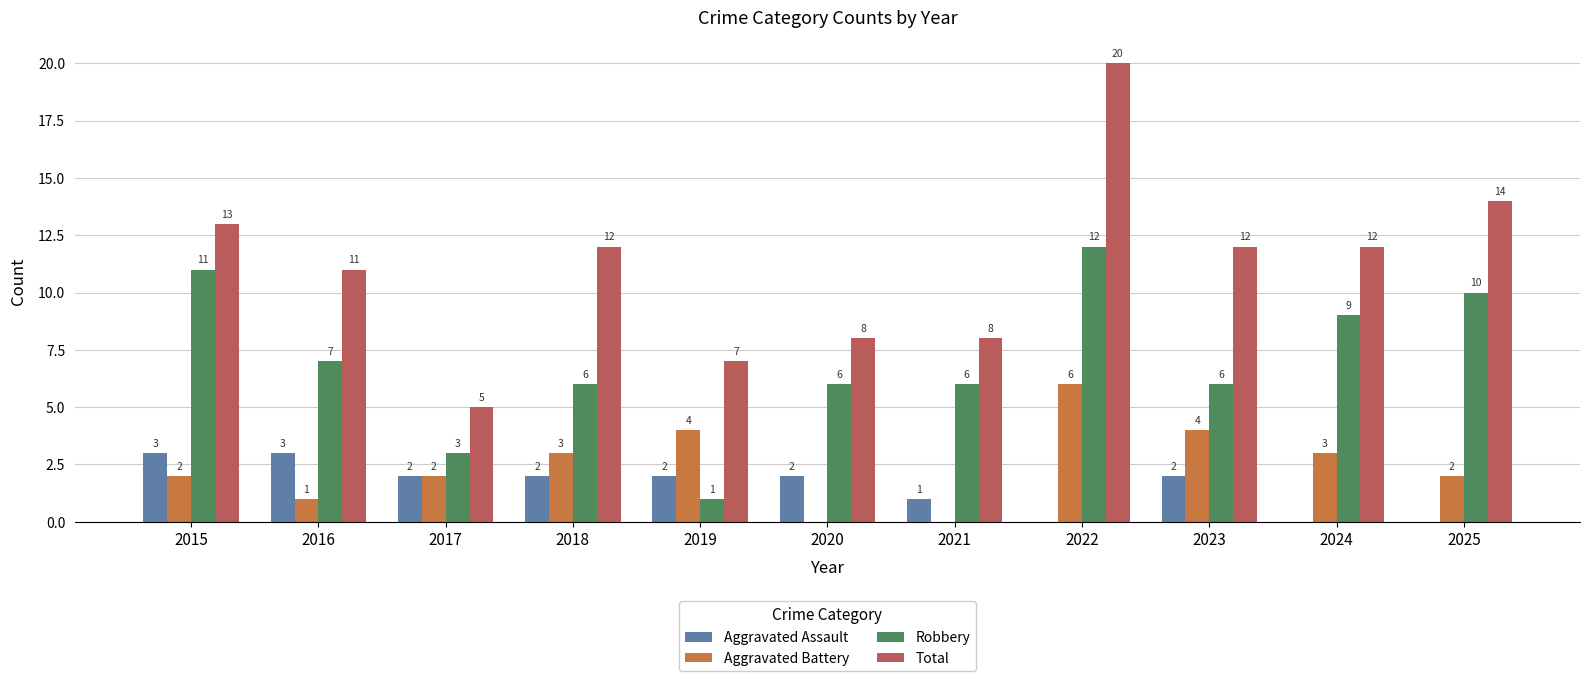

What is the total value across all series at 2018?

23